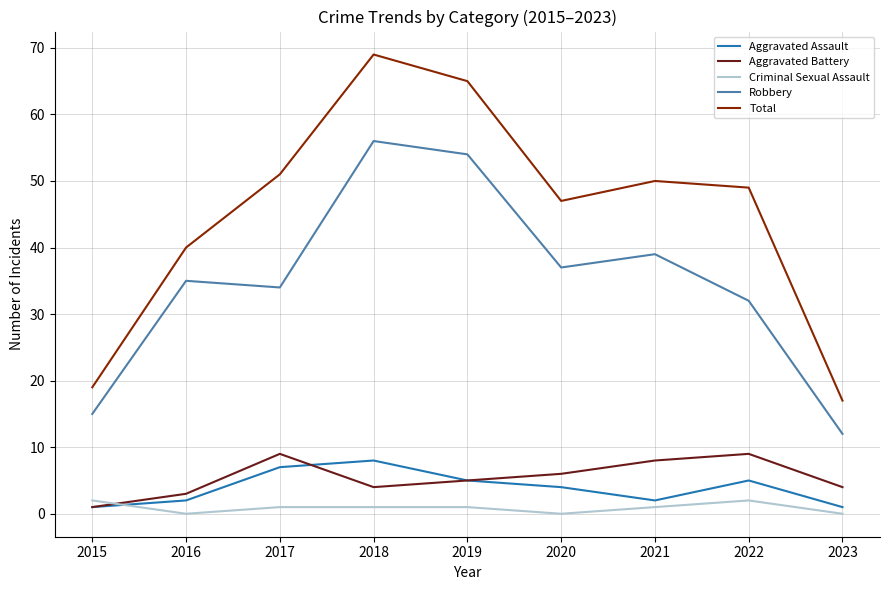

What is the total value across all series at 2022?

97